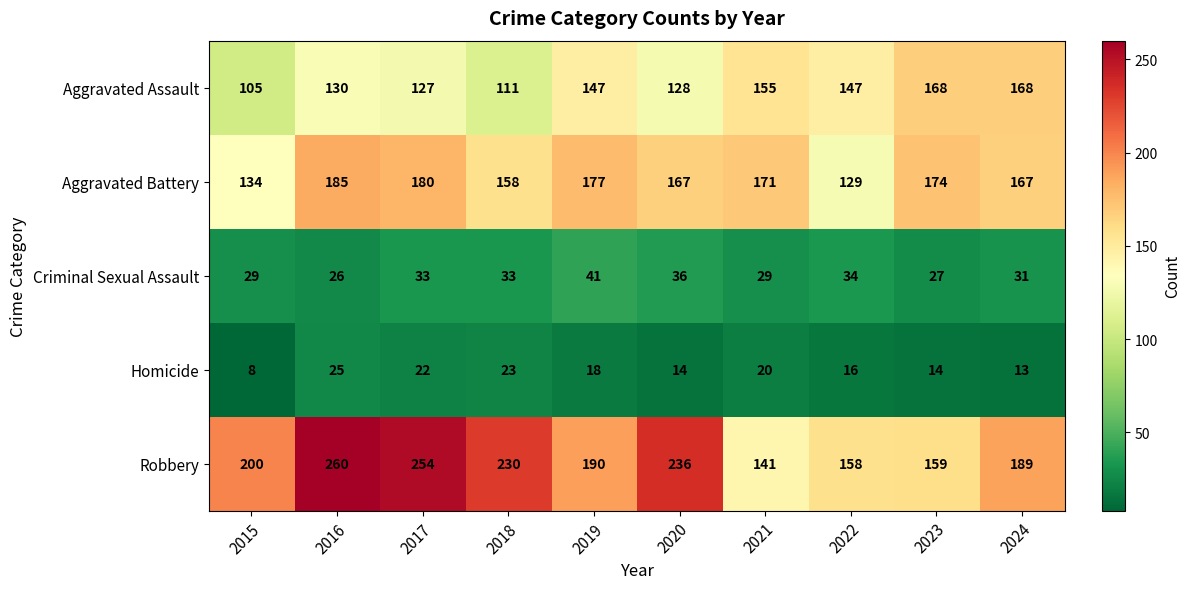

The Homicide series shows 14 at 2023. True or false?

True